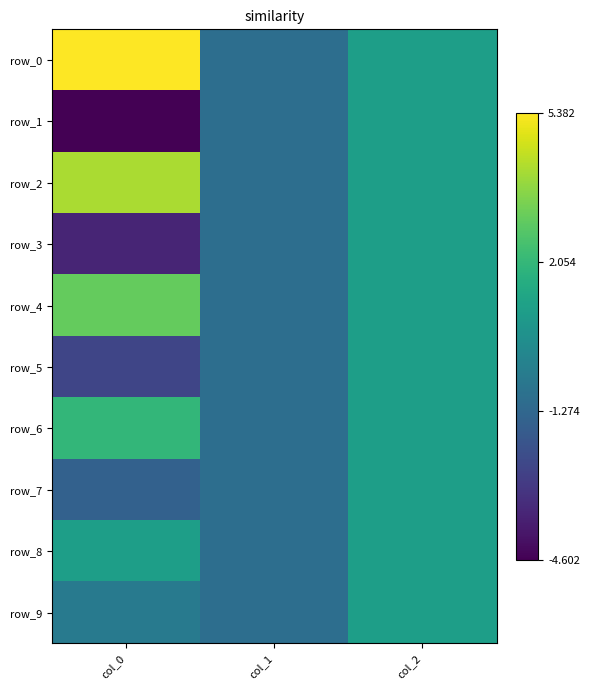

True or false: row_4 has a value of 3.0 at col_0.

True